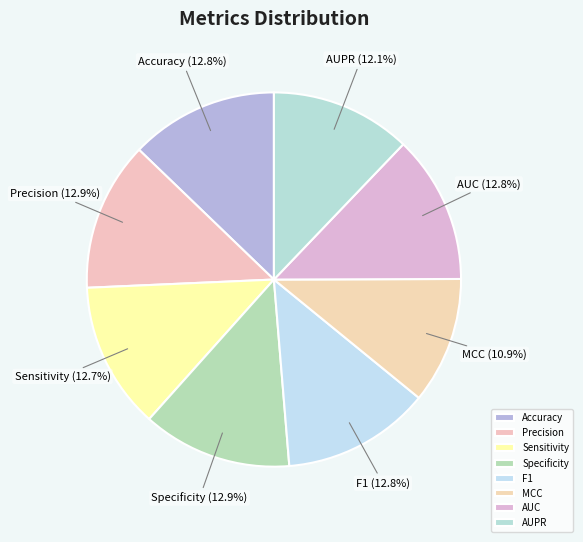

Combined, what portion of the pie is Precision and AUPR?

25.0%